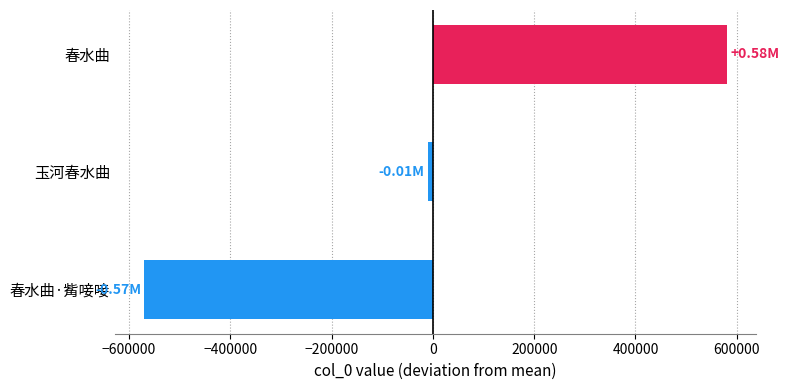

What is the difference between the maximum and minimum values?

1151112.0